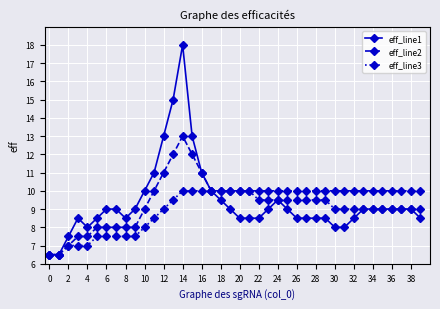

What is the sum of all eff_line2 values?

383.0